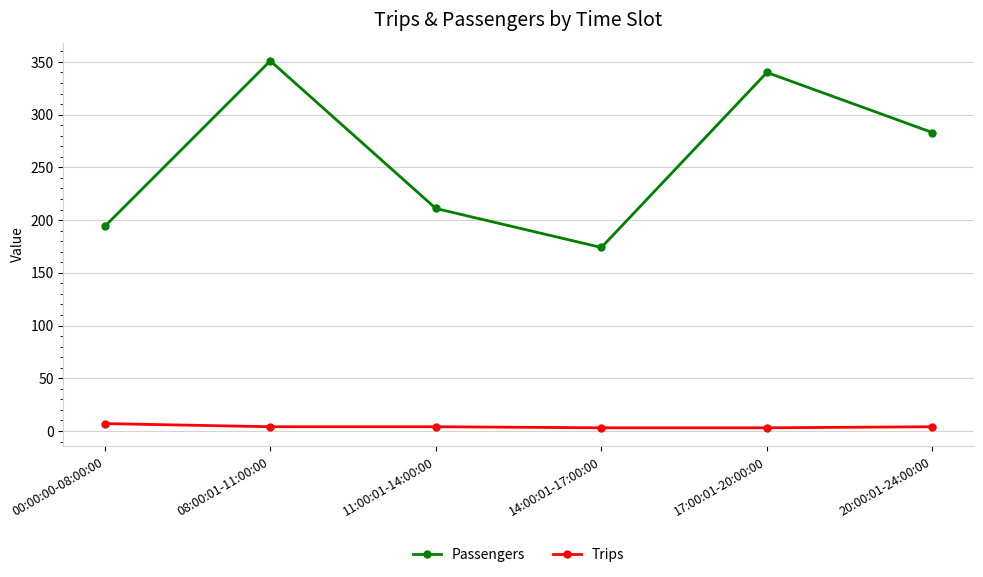

Count the Trips values in the range 3 to 4.

5